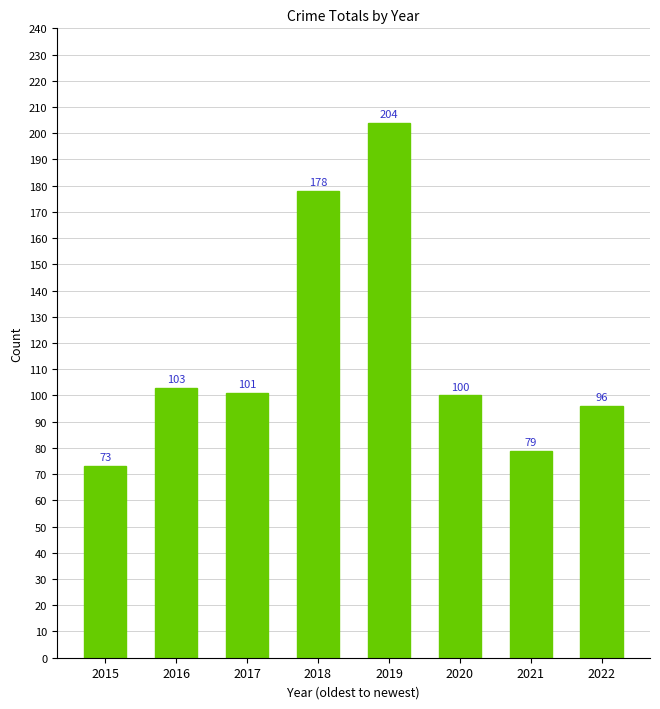

What is the greatest value displayed?

204